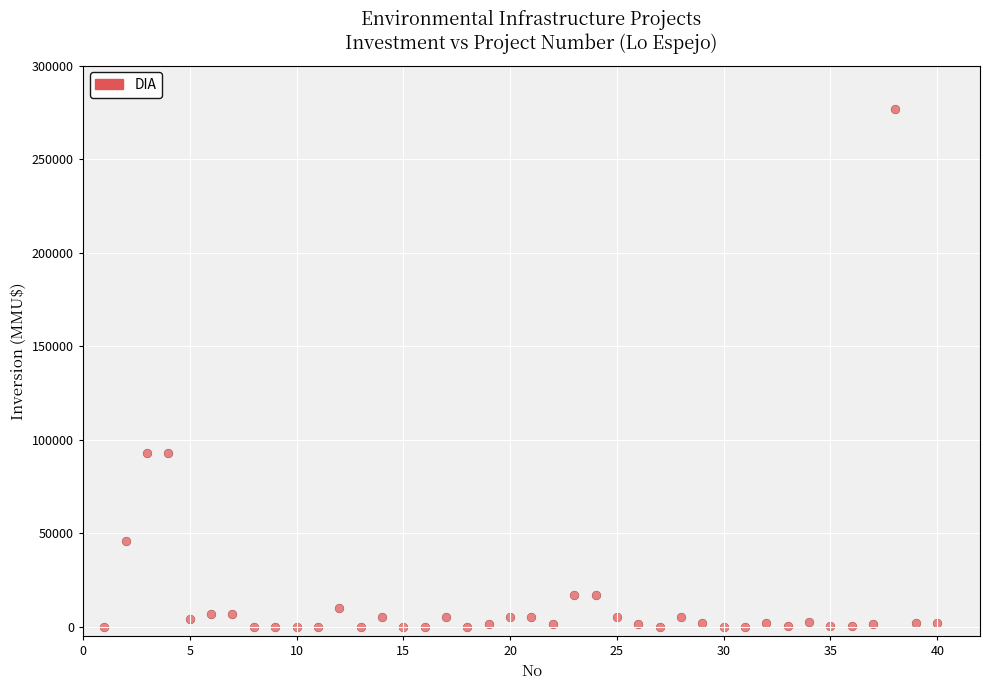

What is the range of X values (max minus min)?

39